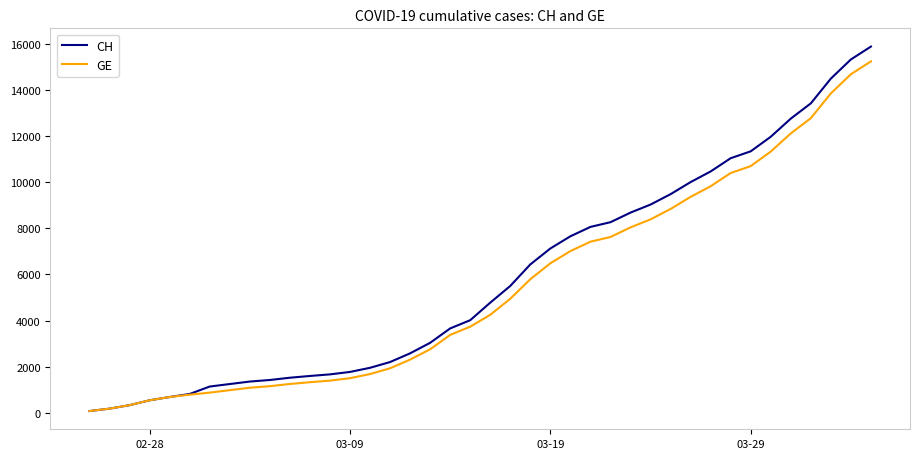

Which series has the largest range (max minus min)?

CH